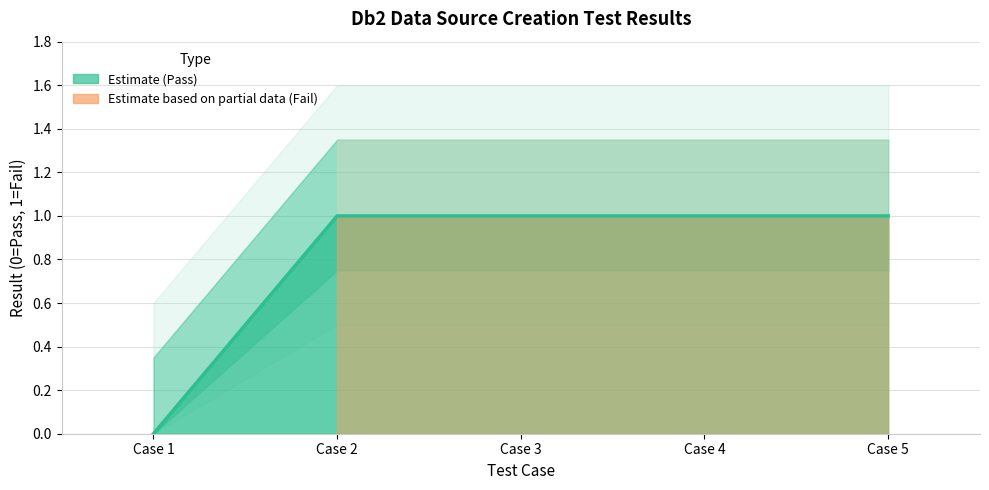

What is the ratio of the value at Case 5 to the value at Case 3?

1.0